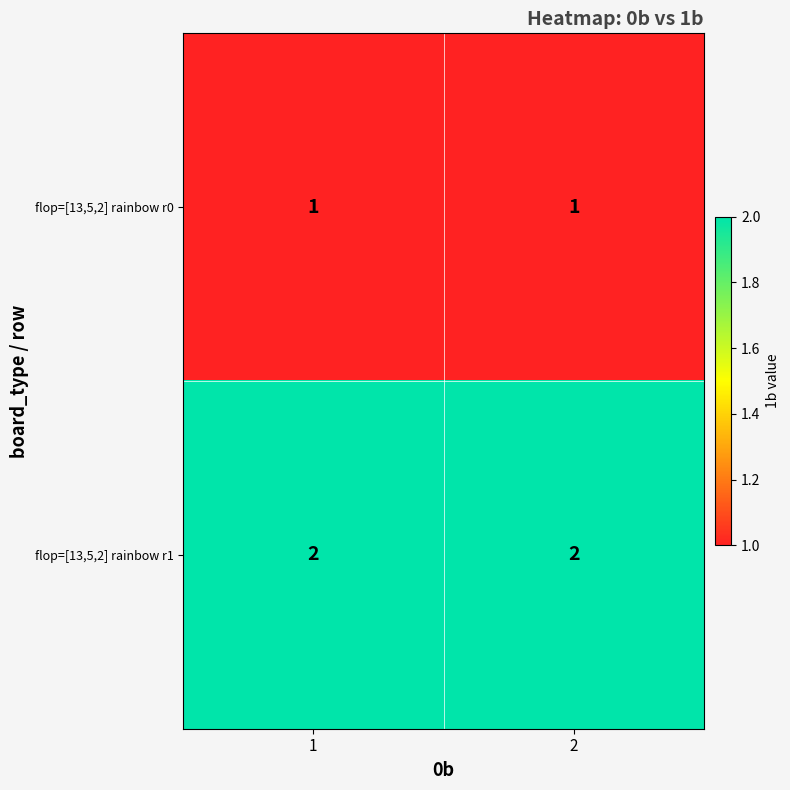

What is the sum of all flop=[13,5,2] rainbow r1 values?

4